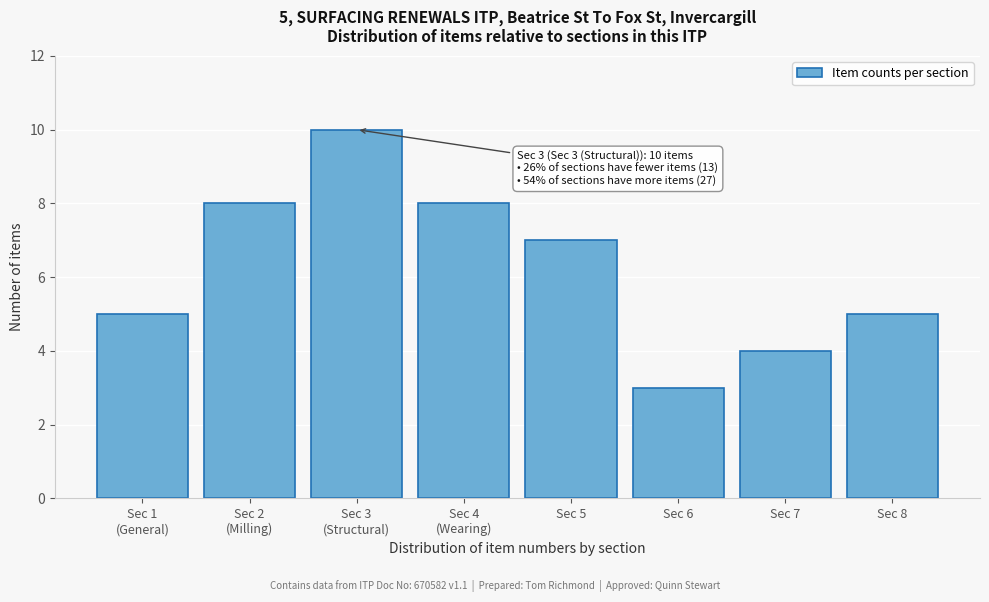

Reading left to right, what are all the values shown in this chart?

5	8	10	8	7	3	4	5